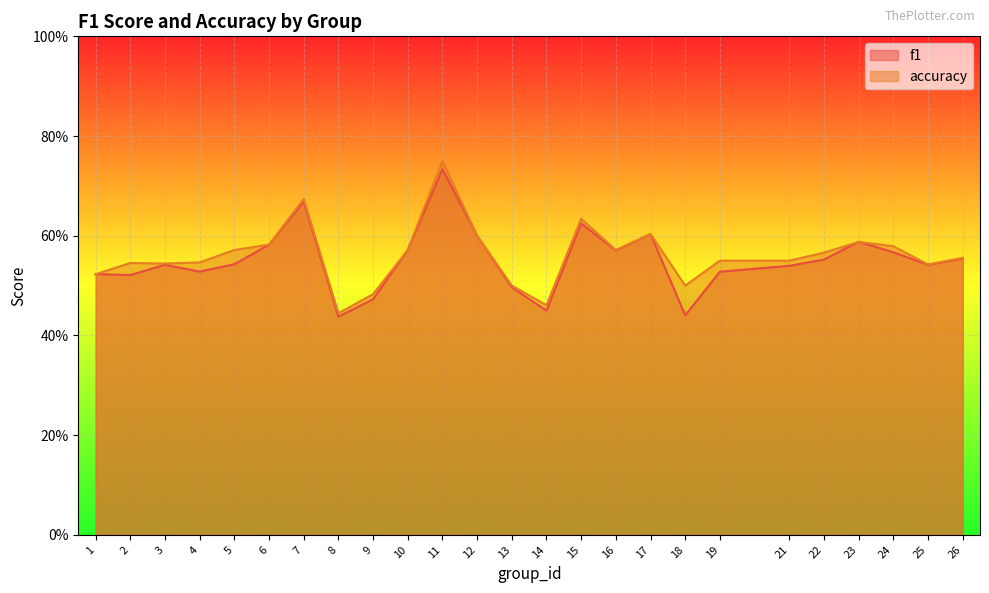

At how many categories does at least one series exceed 0?

25